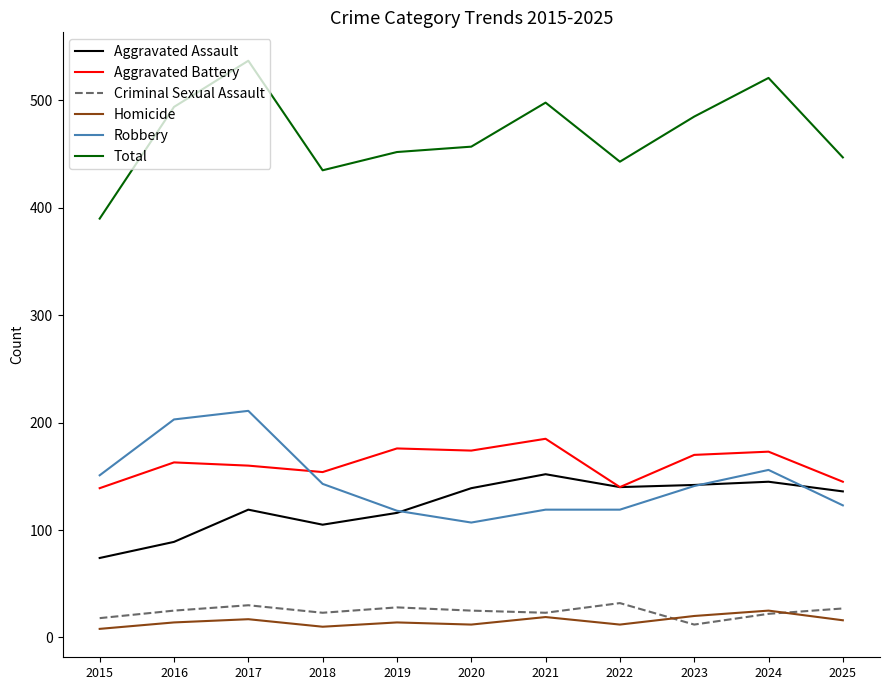

What is the difference between the highest and lowest values at 2015?

382